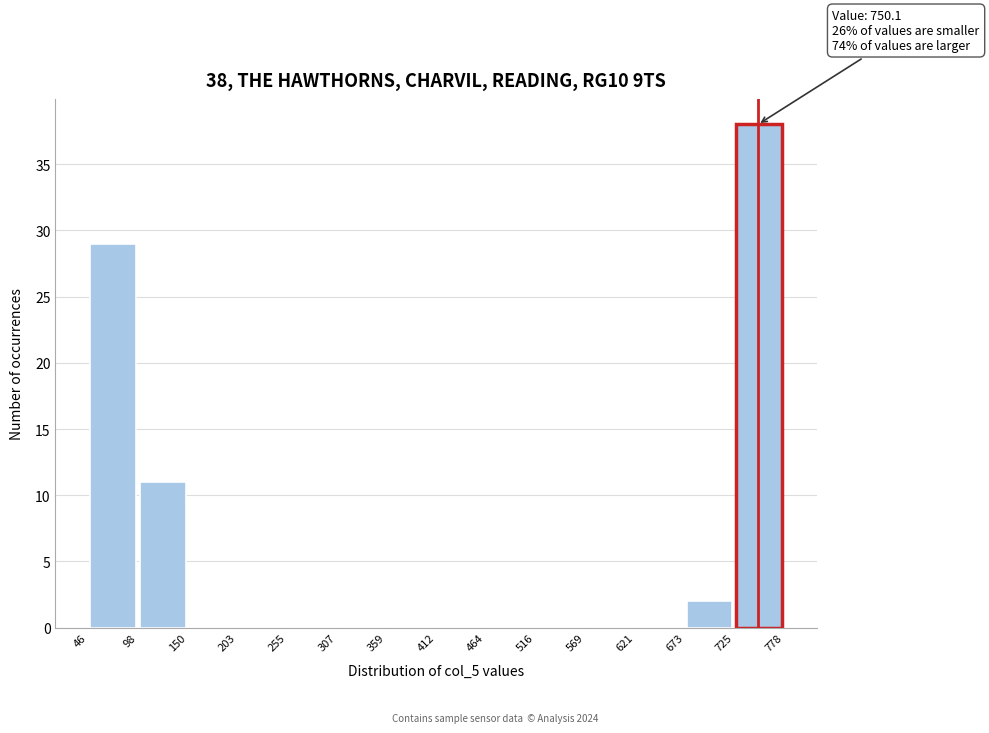

Over which range of the x-axis is the bar tallest?

725 to 778